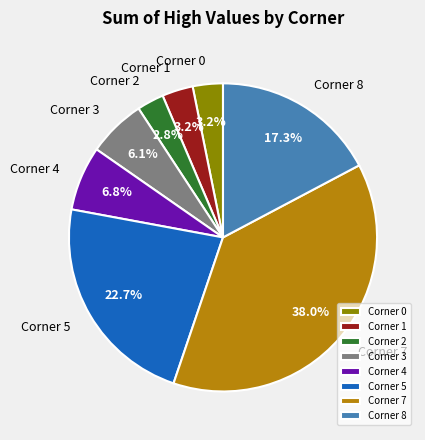

Between Corner 3 and Corner 4, which is larger?

Corner 4